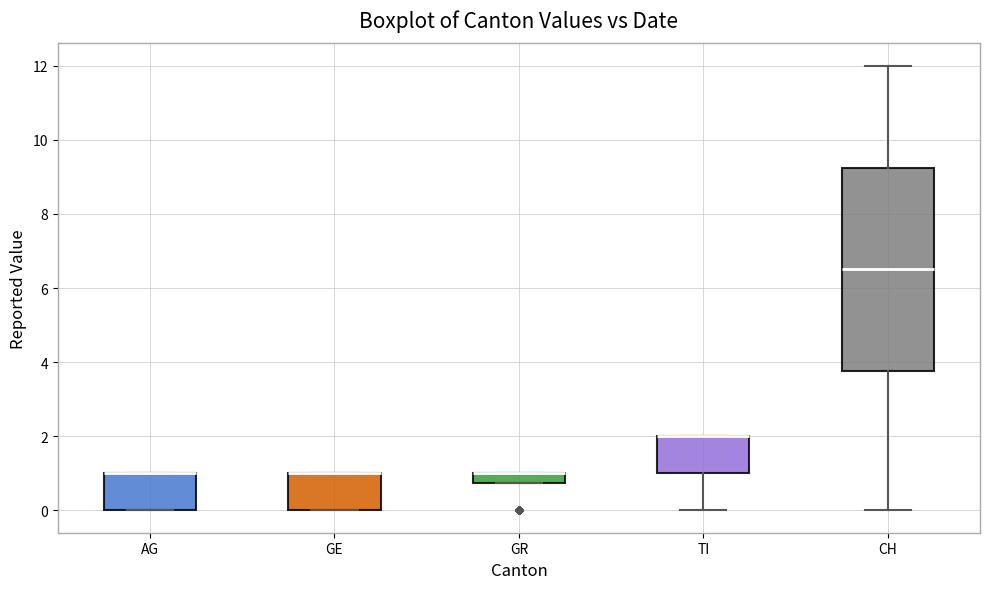

Which box is the tallest, from its lower edge to its upper edge?

CH